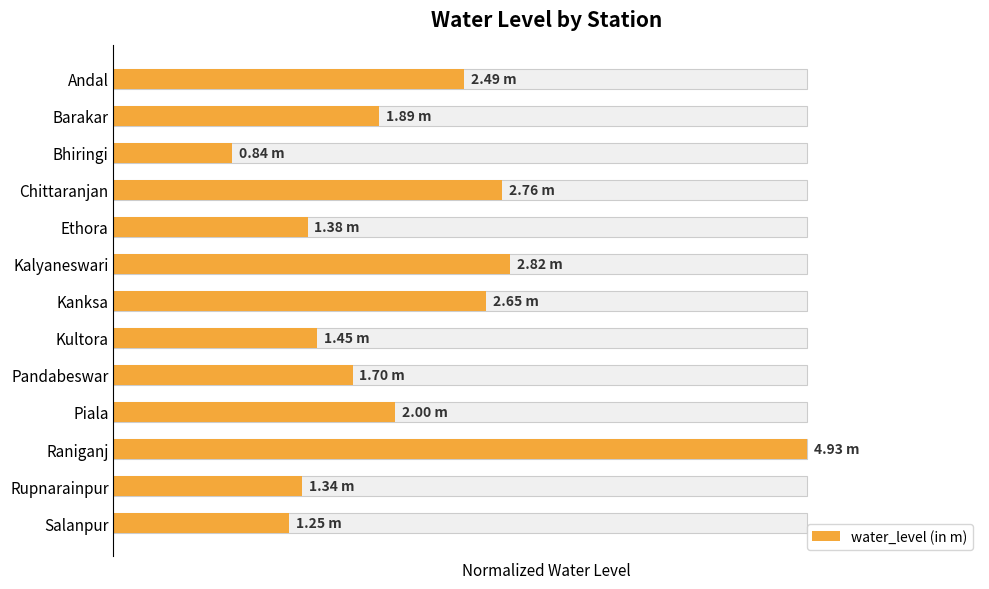

Is it true that the value at Ethora is 0.5?

False